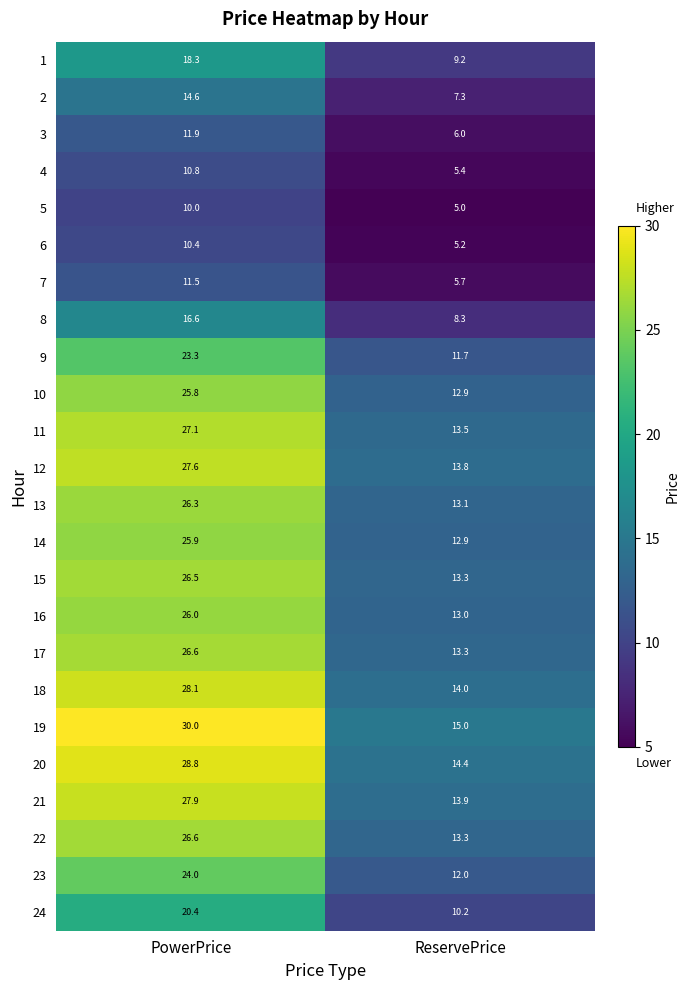

What is the difference between the 18 values at PowerPrice and ReservePrice?

14.1